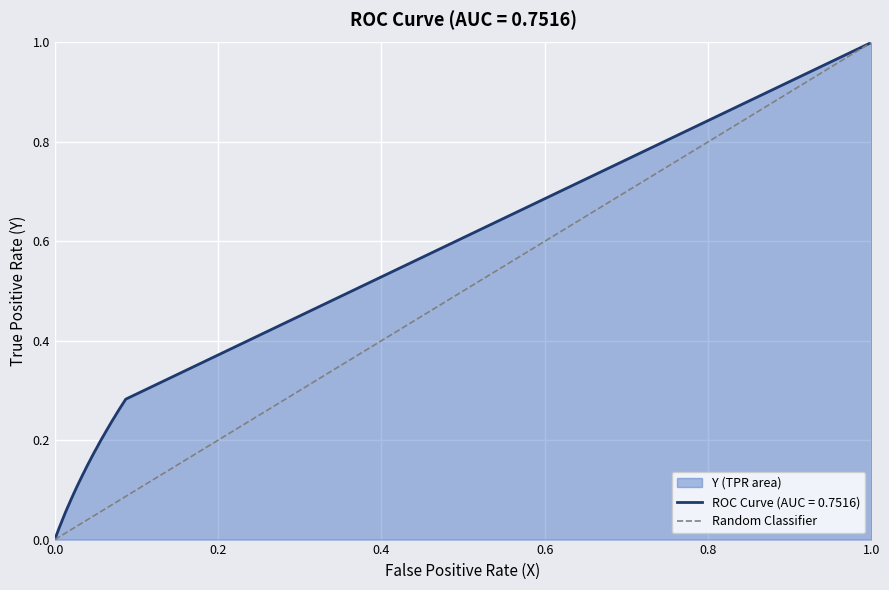

Which category has the highest value in the ROC Curve (AUC = 0.7516) series?

1.0